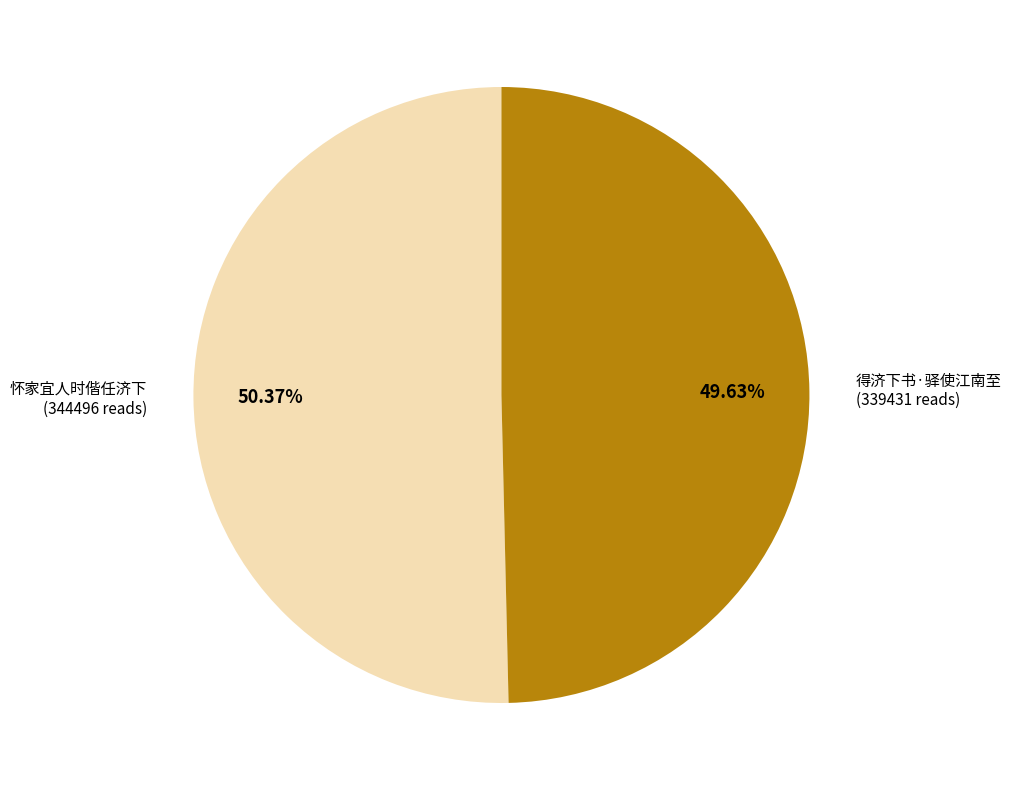

To the nearest percent, what is the difference between the largest and smallest slice percentages?

1%